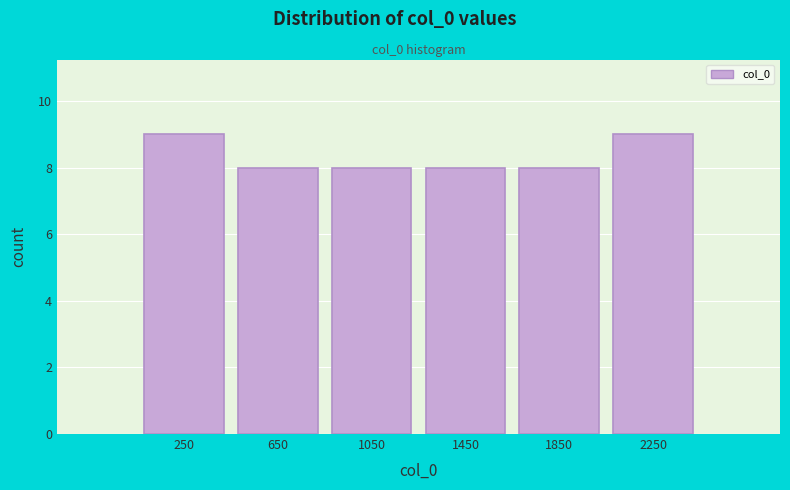

Reading left to right, transcribe this chart: for each bar, give the range it covers on the x-axis and its height. Neither the bar edges nor the heights are printed on the chart, so give them approximately, as read against the axes.

50 to 450: 9
450 to 850: 8
850 to 1250: 8
1250 to 1650: 8
1650 to 2050: 8
2050 to 2450: 9